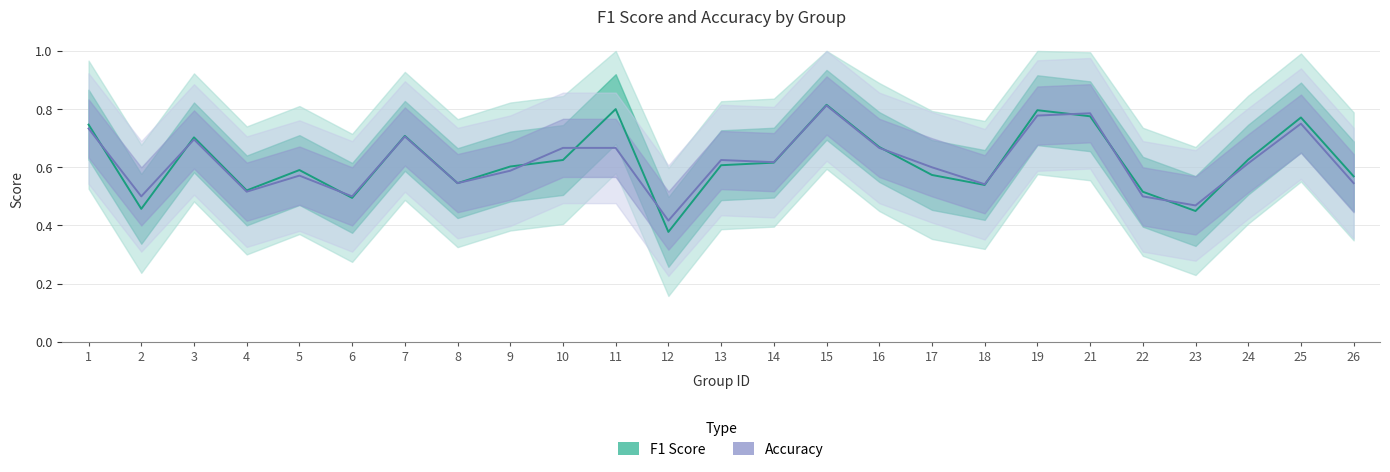

The f1 series shows 0.8 at 6. True or false?

False